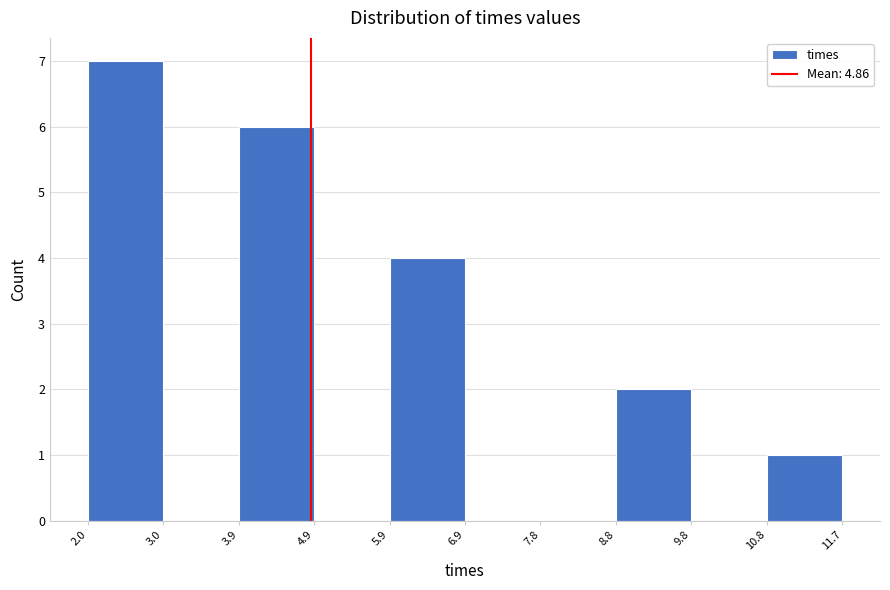

Reading left to right, transcribe this chart: for each bar, give the range it covers on the x-axis and its height. The values are not printed on the chart, so give them approximately, as read against the axis.

2.0 to 3.0: 7
3.0 to 3.9: 0
3.9 to 4.9: 6
4.9 to 5.9: 0
5.9 to 6.9: 4
6.9 to 7.8: 0
7.8 to 8.8: 0
8.8 to 9.8: 2
9.8 to 10.8: 0
10.8 to 11.7: 1